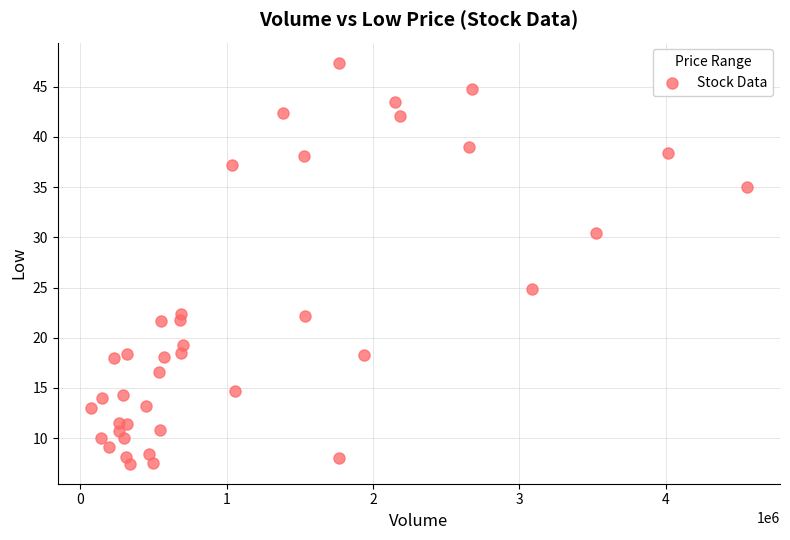

What is the range of Y values (max minus min)?

39.9